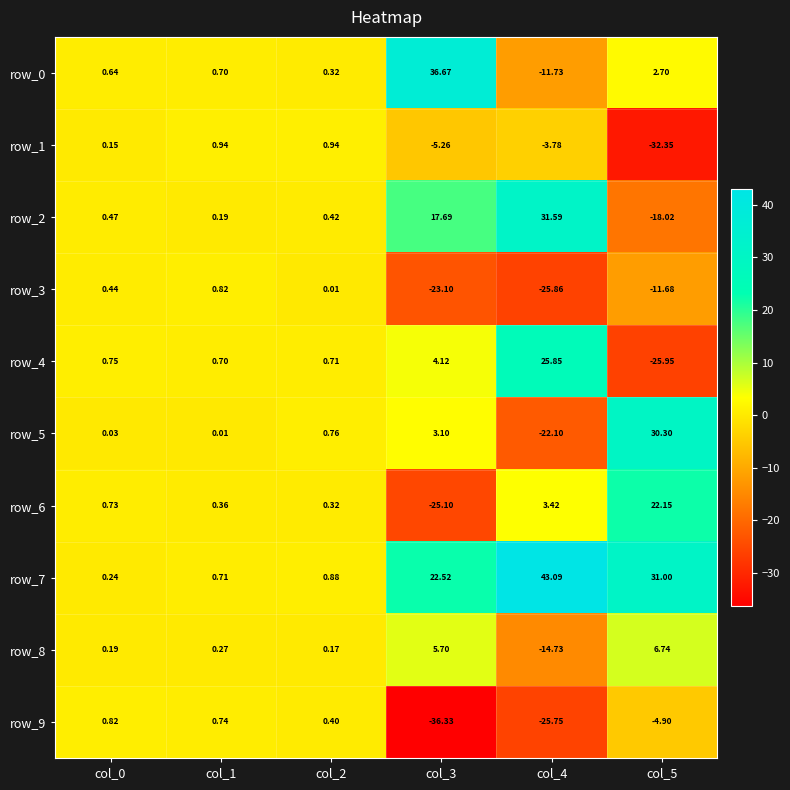

What is the difference between the maximum and minimum values in the row_2 series?

49.6